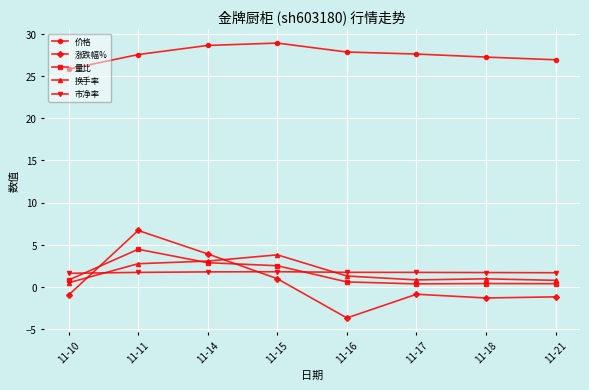

What is the spread (max minus min) of values at 11-14?

26.8